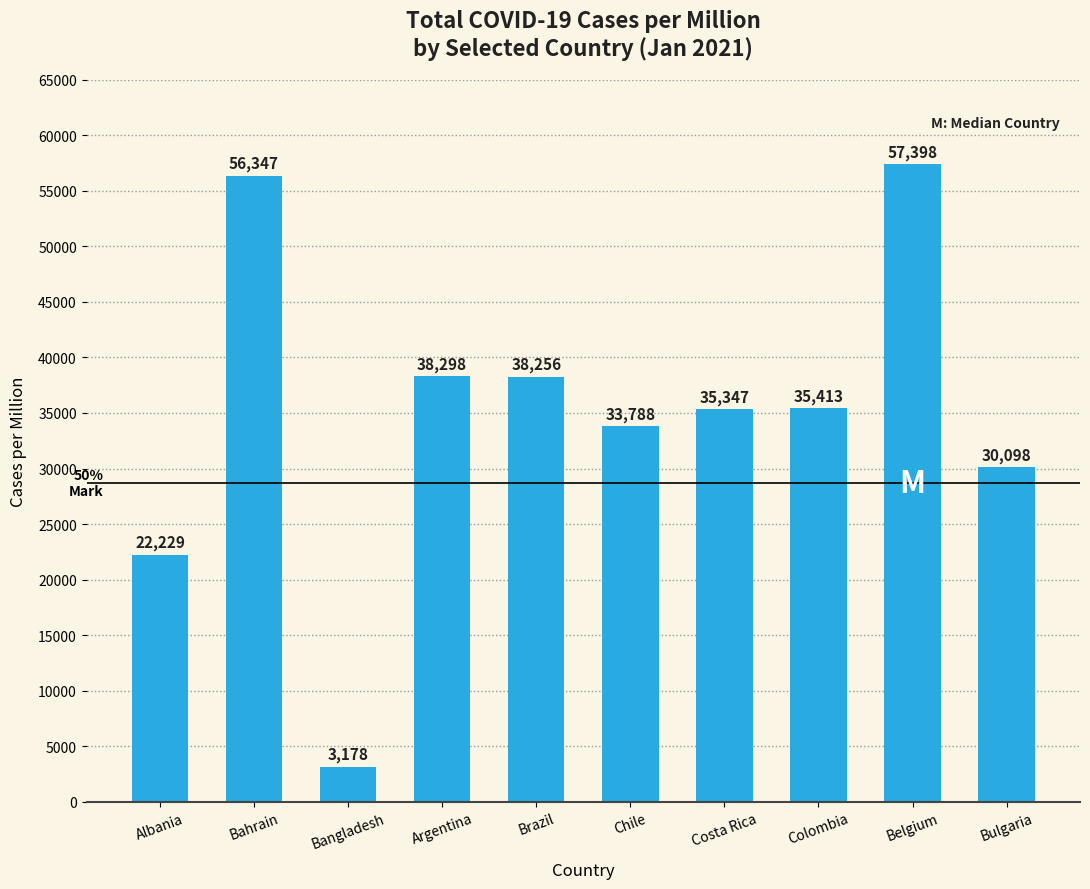

What is the minimum value shown in the chart?

3177.5